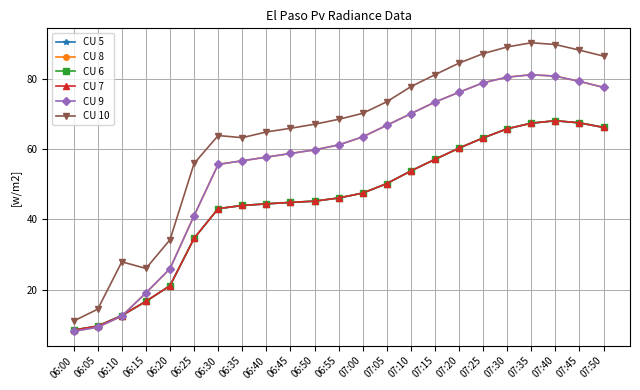

Does the chart have visible grid lines?

Yes